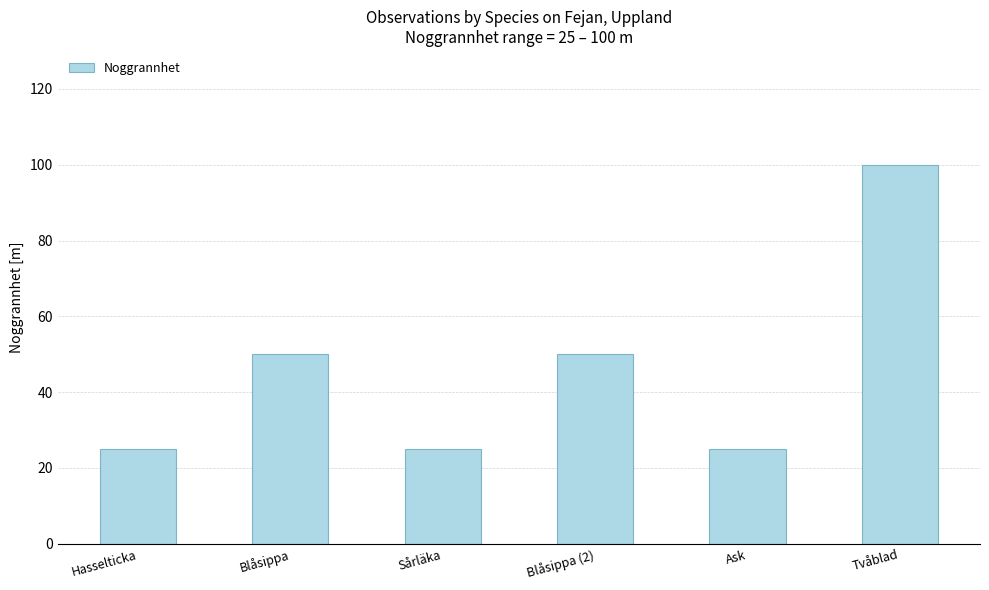

What value does the data have at Tvåblad?

100